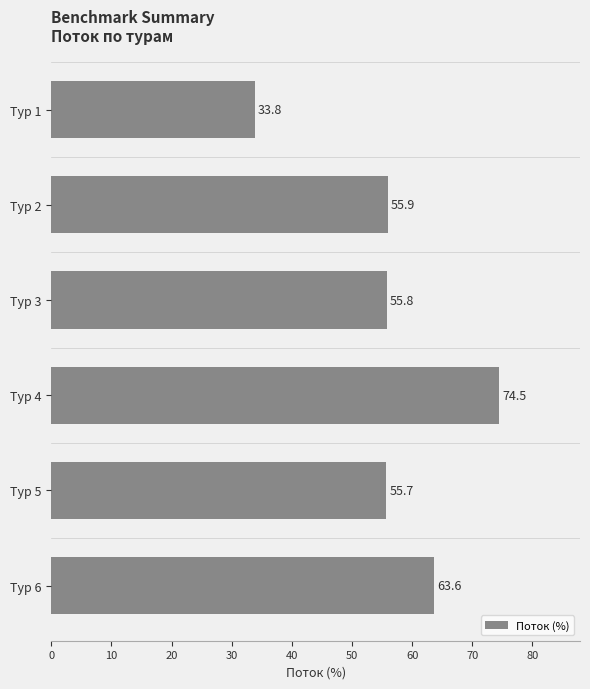

What is the difference between the second highest and second lowest values?

7.9